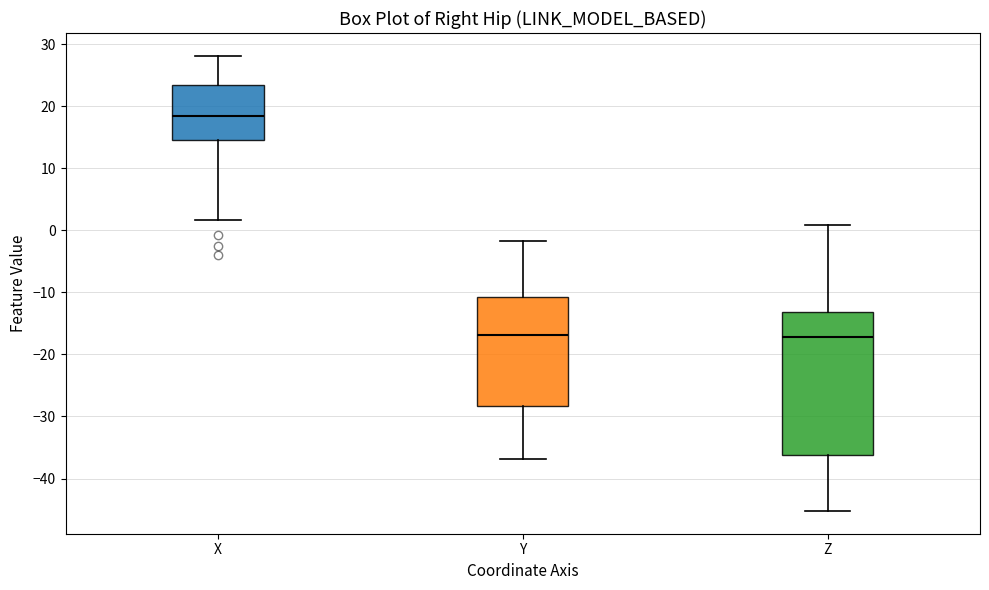

Comparing the boxes themselves (not the whiskers), which one is the tallest?

Z